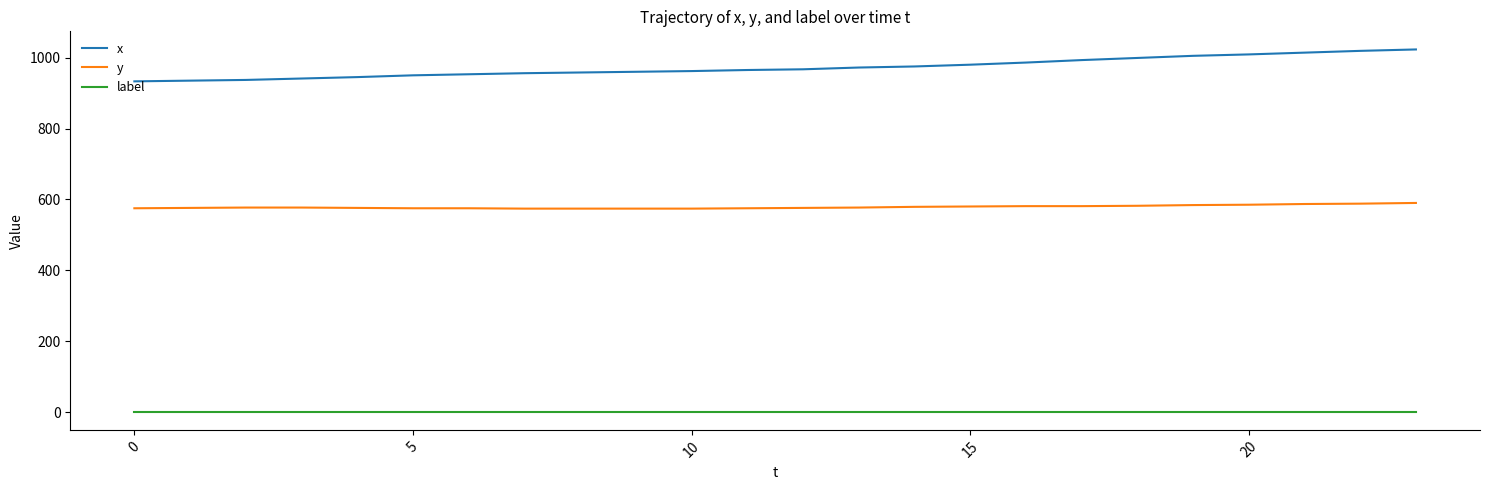

What is the difference between the maximum and minimum values in the x series?

90